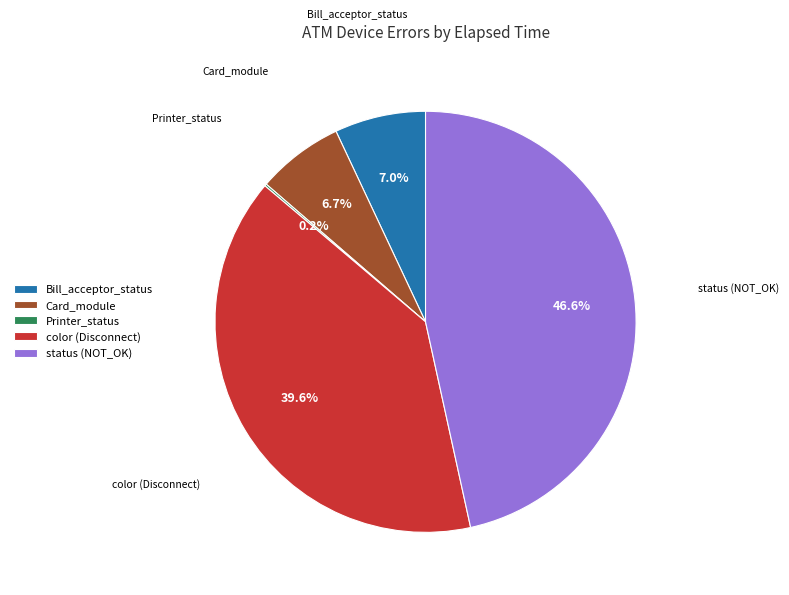

Is the sum of Bill_acceptor_status and color (Disconnect) greater than half?

No